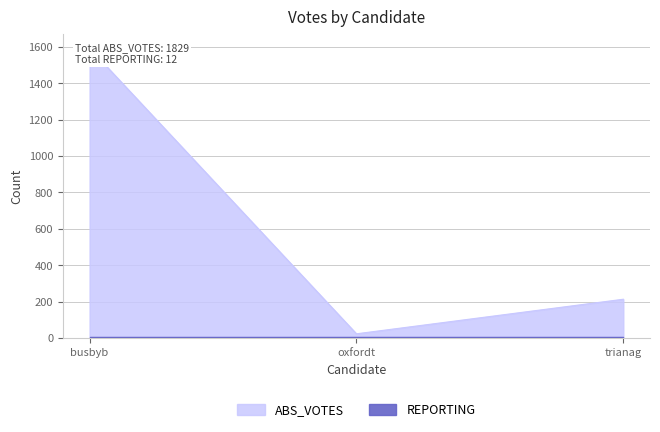

Rank the categories by value from lowest to highest.

oxfordt, trianag, busbyb